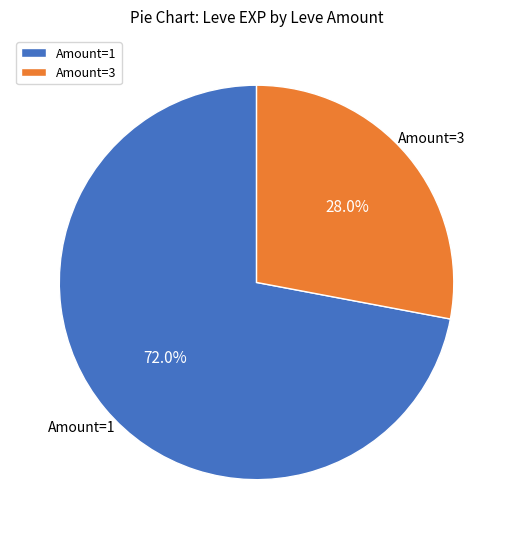

Rank the categories by value from highest to lowest.

Amount=1, Amount=3